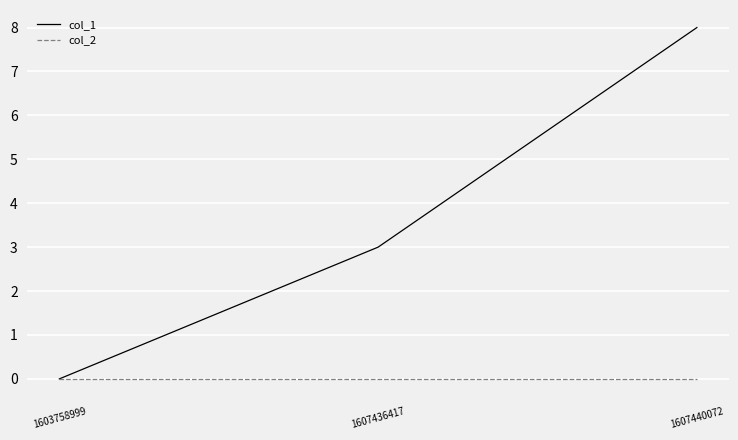

List the series in order of their peak value, lowest first.

col_2, col_1